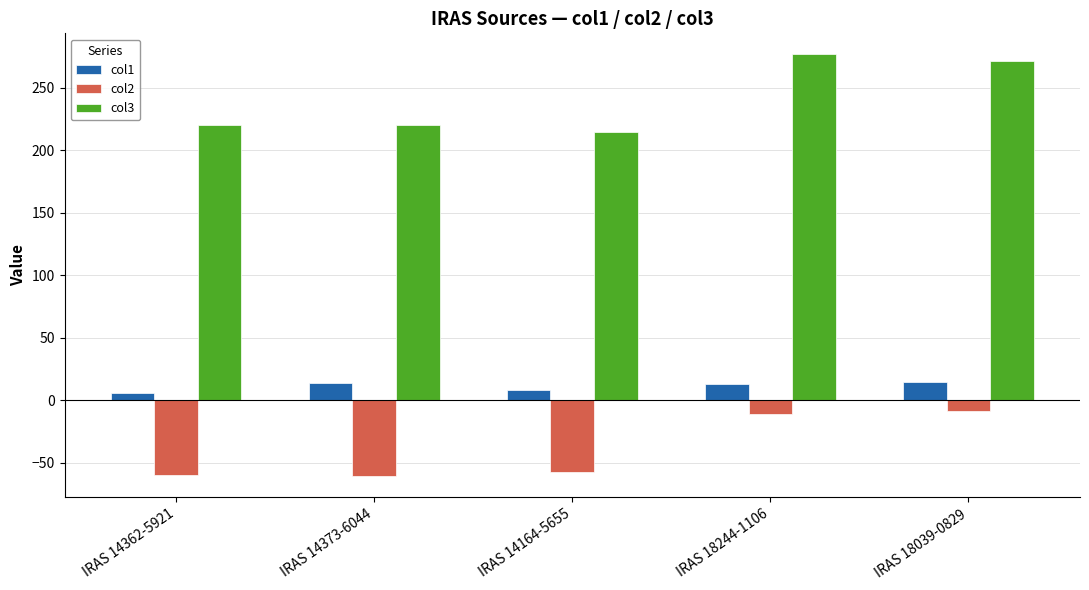

What is the label of the 2nd bar from the right?

IRAS 18244-1106